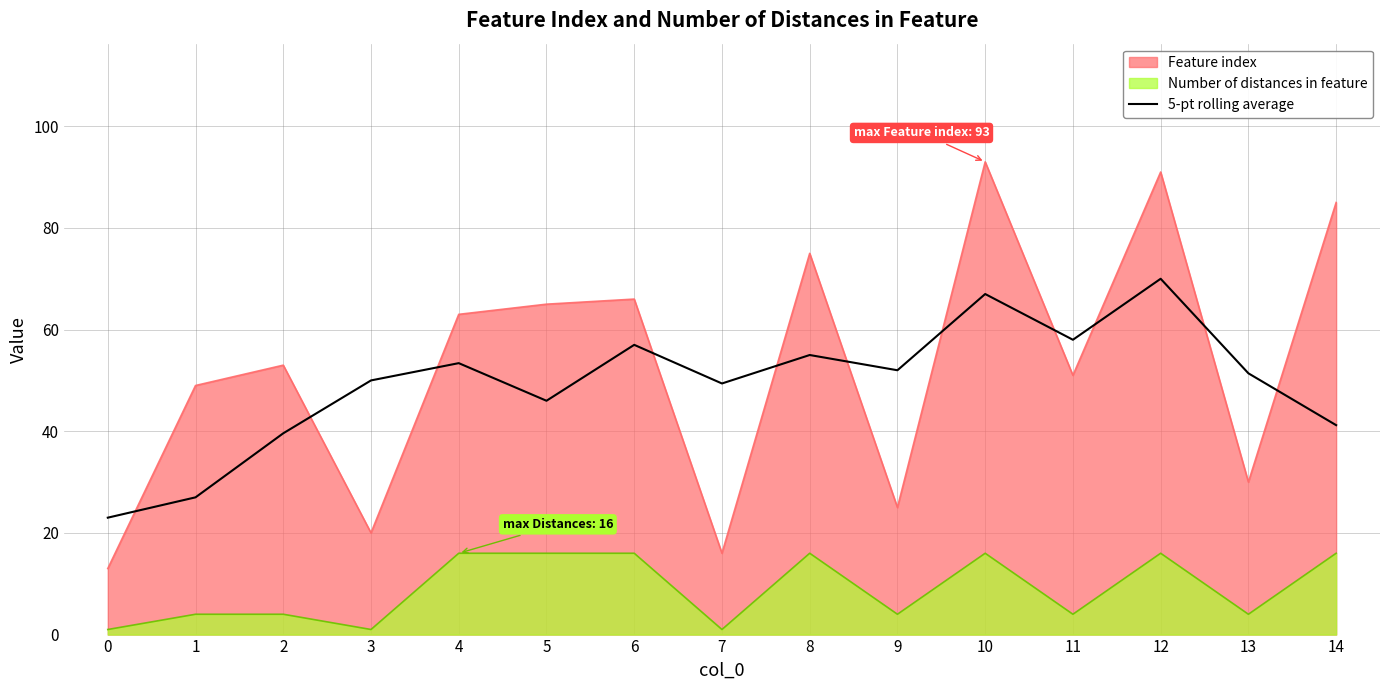

Where does the data first go above 51?

4